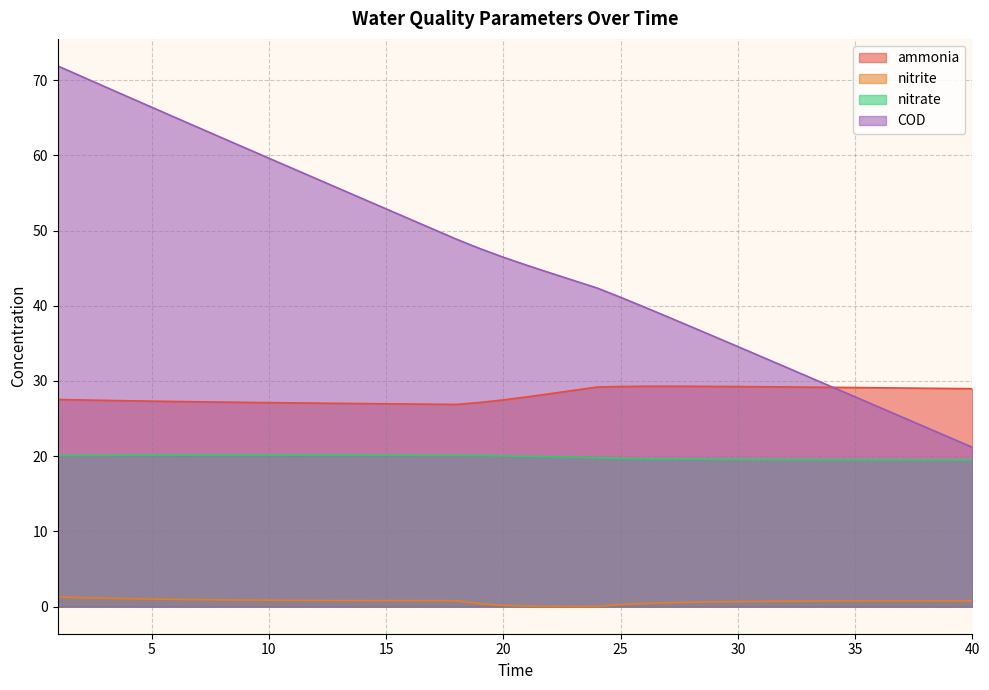

Reading left to right, transcribe all the data shown in this chart.

ammonia: 27.5	27.5	27.4	27.4	27.3	27.3	27.2	27.2	27.2	27.1	27.1	27.1	27.0	27.0	27.0	26.9	26.9	26.9	27.1	27.5	27.9	28.3	28.8	29.2	29.3	29.3	29.3	29.3	29.3	29.3	29.2	29.2	29.2	29.2	29.1	29.1	29.1	29.0	29.0	29.0
nitrite: 1.3	1.2	1.1	1.1	1.0	1.0	0.9	0.9	0.9	0.9	0.9	0.8	0.8	0.8	0.8	0.8	0.8	0.8	0.4	0.2	0.1	0.0	0.0	0.0	0.3	0.4	0.5	0.6	0.6	0.7	0.7	0.7	0.7	0.7	0.8	0.8	0.8	0.8	0.8	0.8
nitrate: 20.1	20.1	20.1	20.1	20.1	20.1	20.1	20.1	20.1	20.1	20.1	20.1	20.1	20.1	20.1	20.1	20.1	20.1	20.1	20.0	20.0	19.9	19.9	19.8	19.7	19.7	19.6	19.6	19.6	19.6	19.6	19.5	19.5	19.5	19.5	19.5	19.5	19.5	19.5	19.5
COD: 71.9	70.5	69.1	67.8	66.4	65.0	63.7	62.3	61.0	59.6	58.3	56.9	55.6	54.2	52.9	51.5	50.2	48.8	47.6	46.5	45.4	44.4	43.4	42.4	41.1	39.8	38.5	37.2	35.9	34.6	33.2	31.9	30.6	29.2	27.9	26.6	25.2	23.9	22.5	21.2